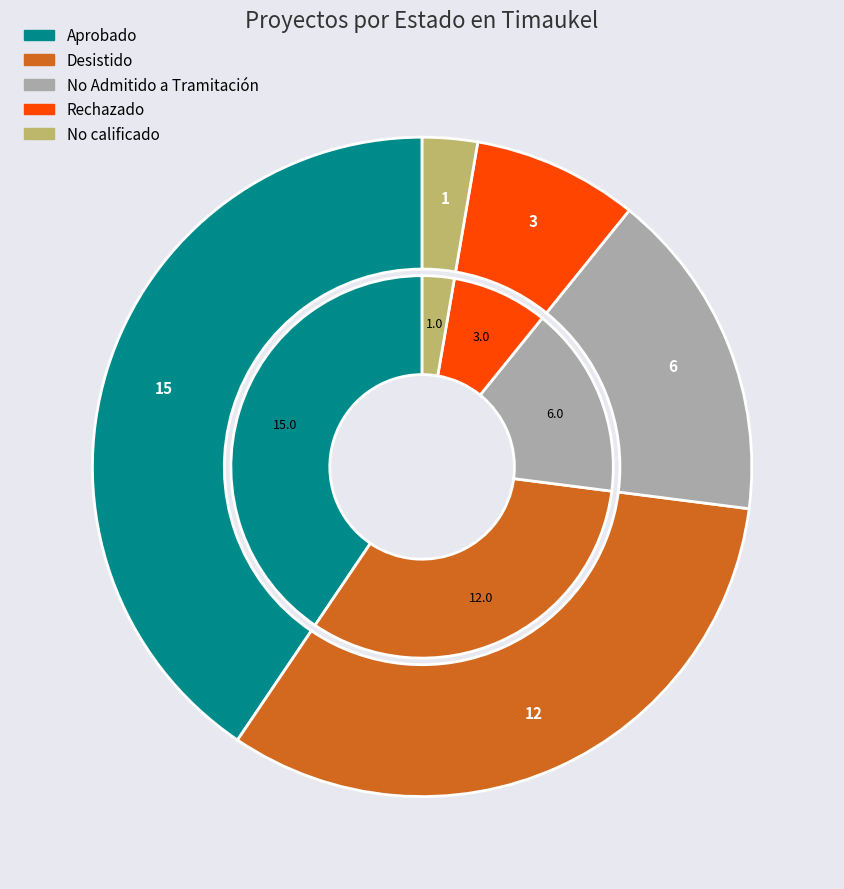

Does any single category account for the majority?

No